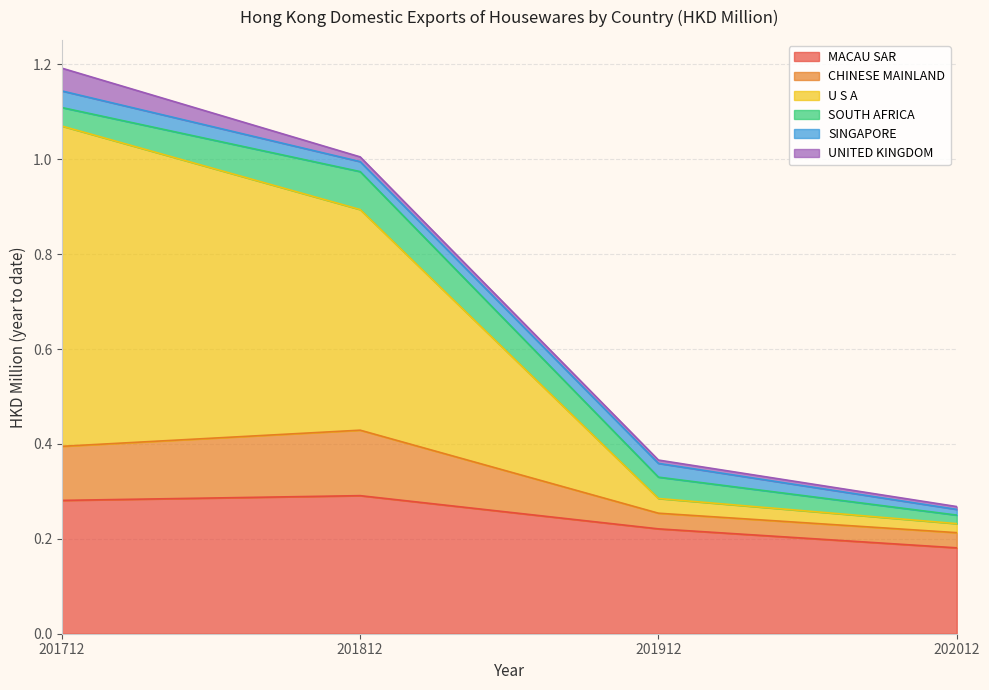

The MACAU SAR series shows 0.1 at 201812. True or false?

False